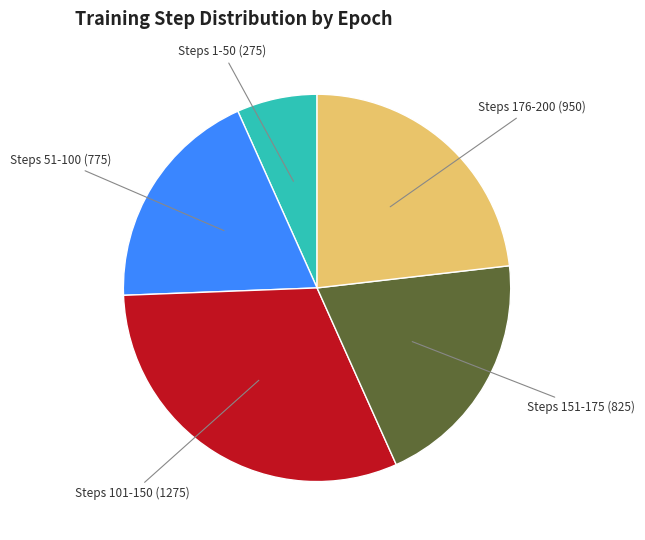

Does Steps 151-175 (825) represent more than half of the total?

No